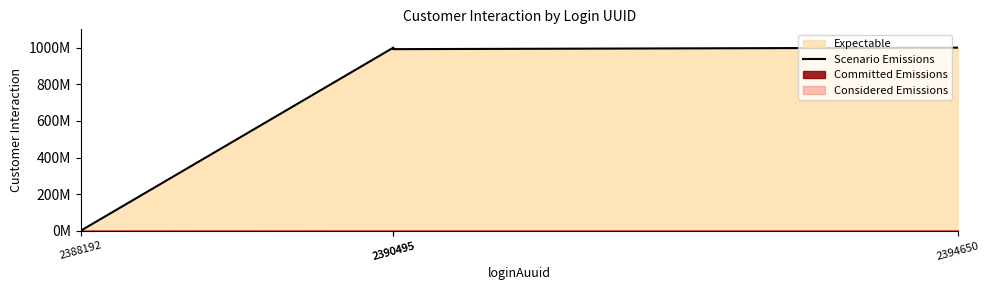

At which label is the value closest to 499994792?

2390495